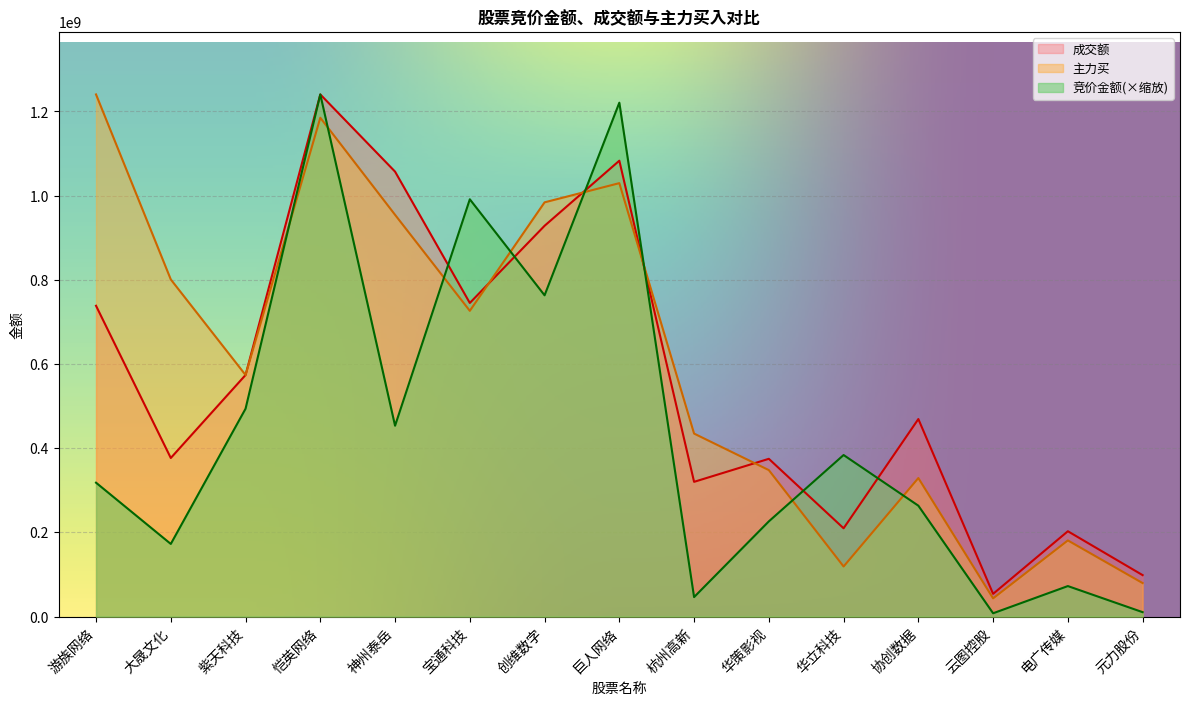

Which series has the widest spread of values?

竞价金额(×缩放)